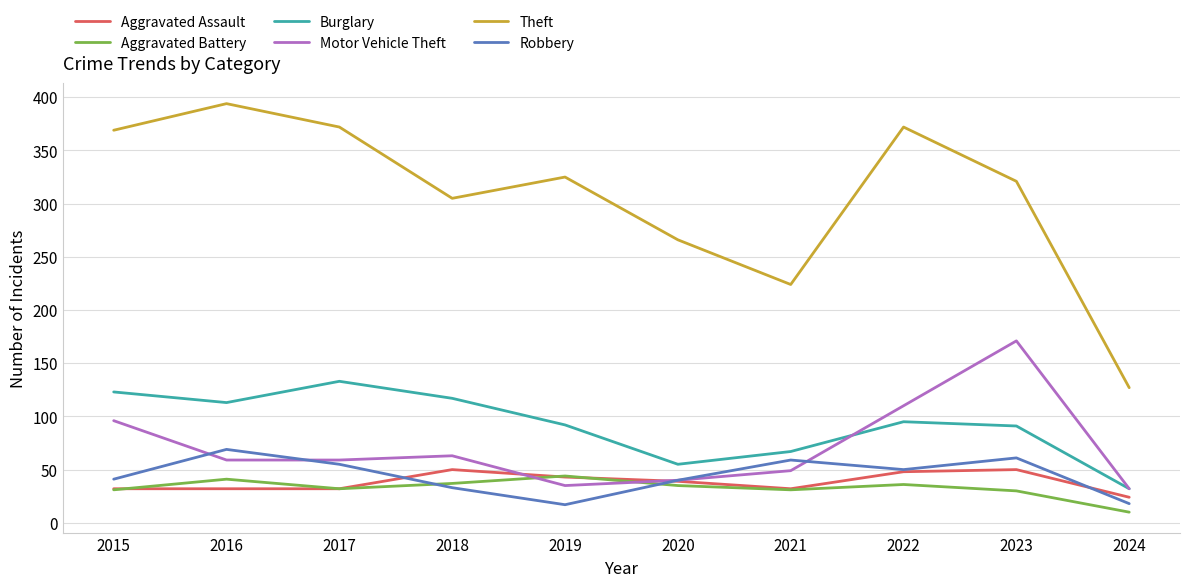

What is the maximum value for Aggravated Battery?

44